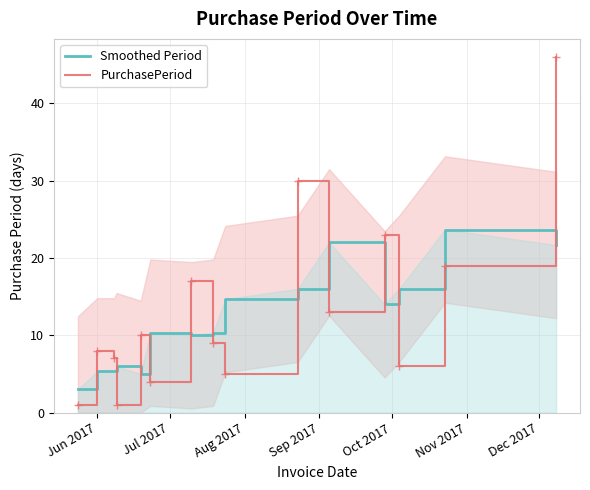

True or false: PurchasePeriod and Smoothed Period intersect in this chart.

True